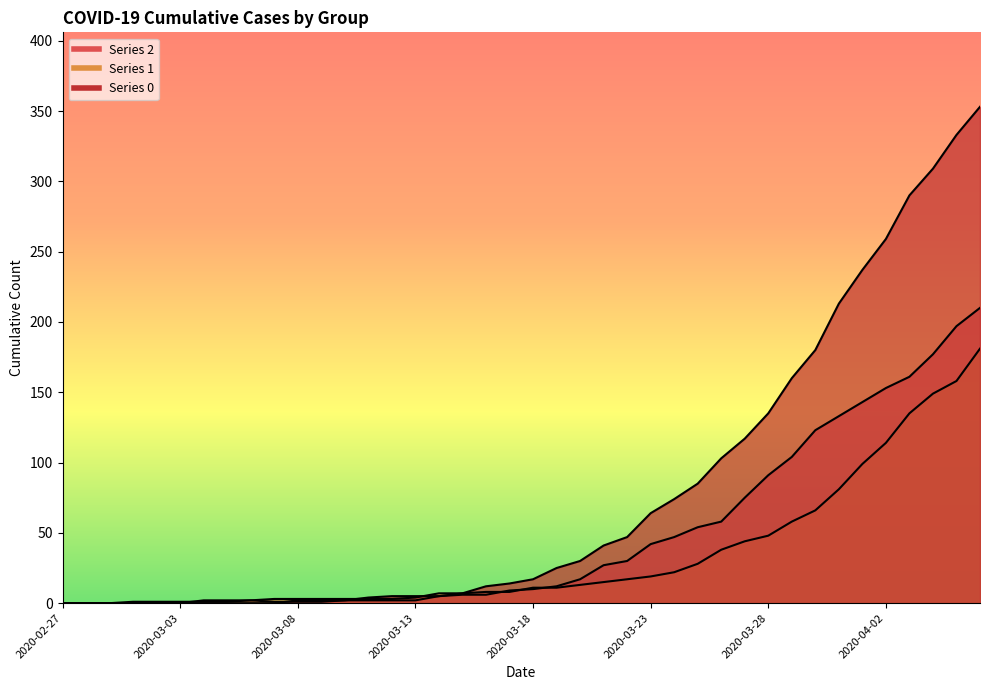

Is the value of 2 at 2020-04-06 greater than the value of 0 at 2020-03-09?

Yes